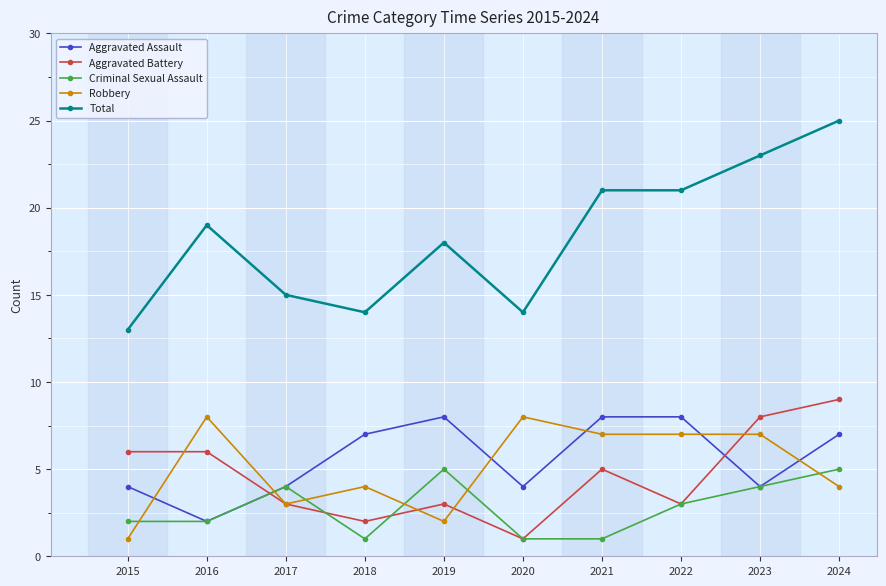

Reading right to left, what are all the values shown in this chart?

Aggravated Assault: 7	4	8	8	4	8	7	4	2	4
Aggravated Battery: 9	8	3	5	1	3	2	3	6	6
Criminal Sexual Assault: 5	4	3	1	1	5	1	4	2	2
Robbery: 4	7	7	7	8	2	4	3	8	1
Total: 25	23	21	21	14	18	14	15	19	13